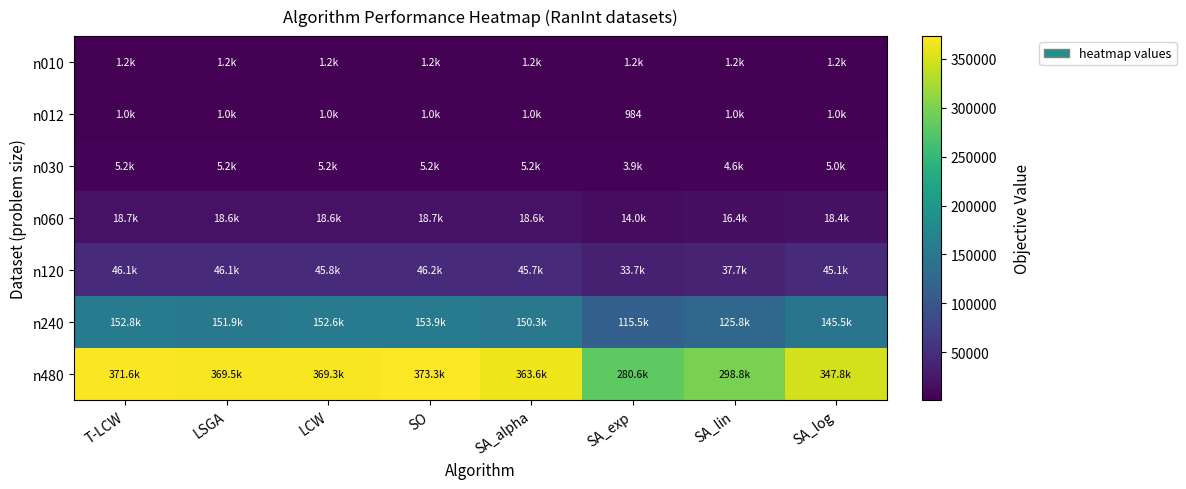

Between LCW and SA_lin, which series saw the biggest shift?

n480